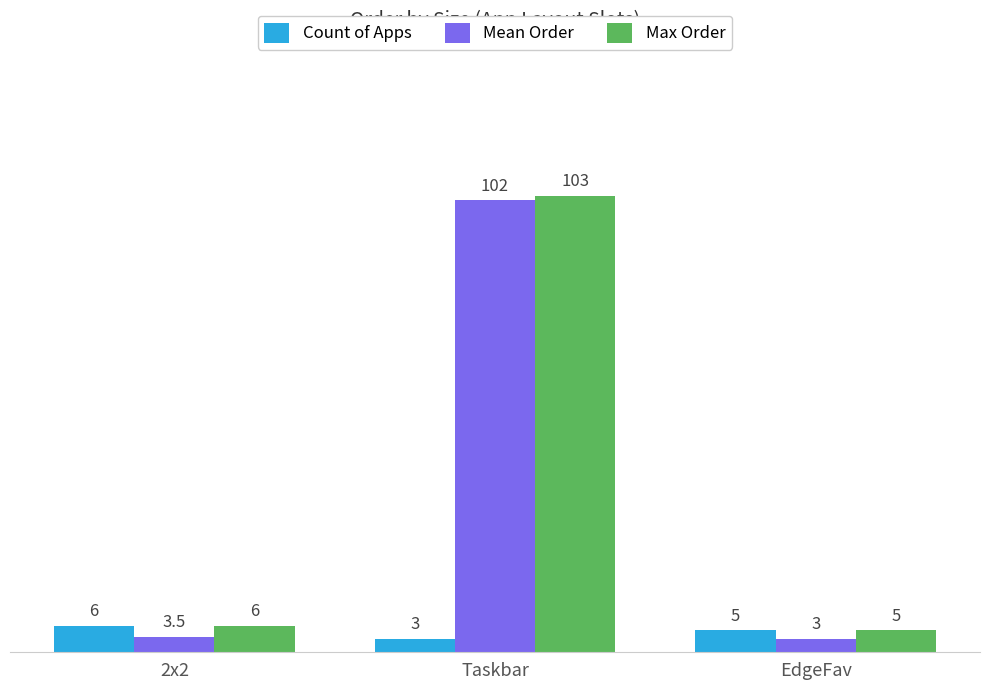

True or false: Count of Apps has a value of 6.0 at 2x2.

True